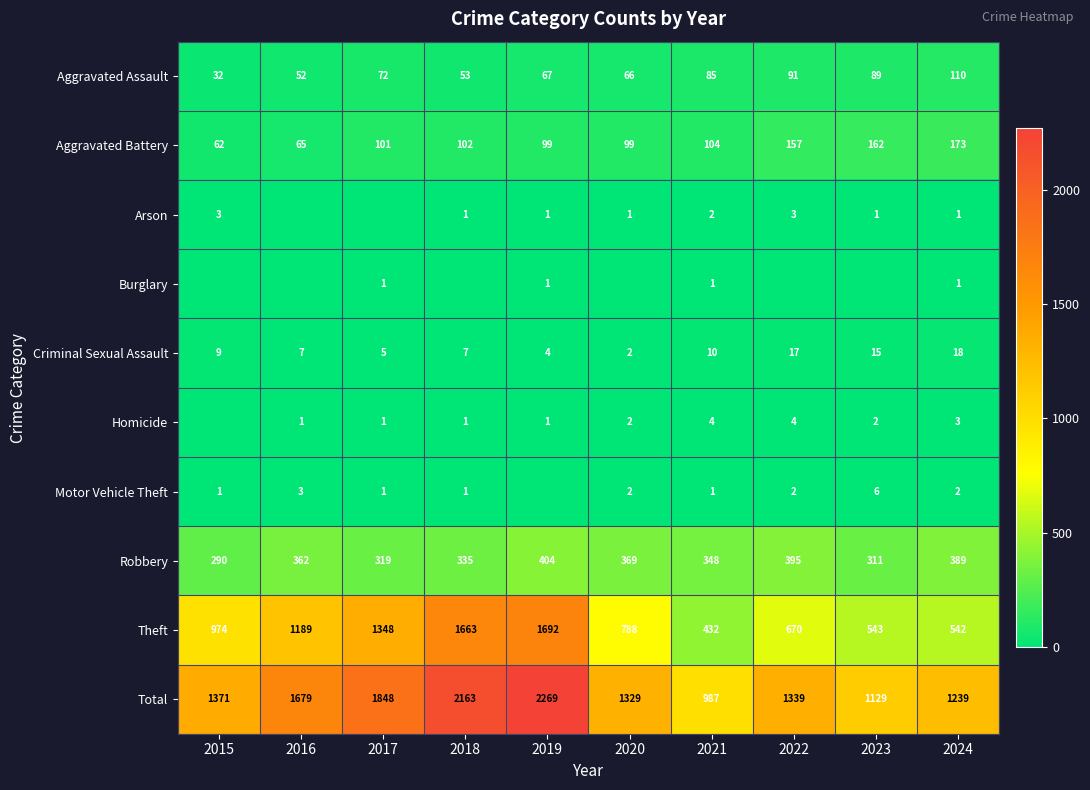

Where is Aggravated Battery nearest to the value 117?

2021